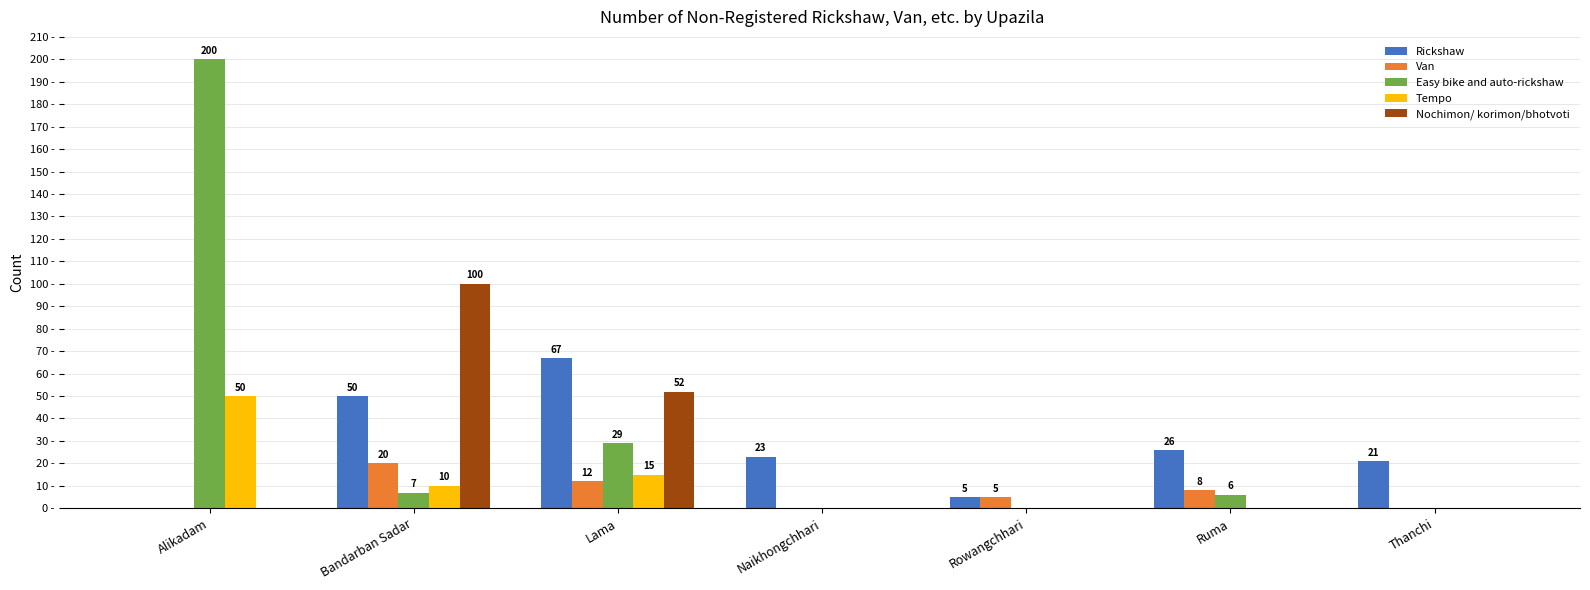

At which label does Van first exceed 5?

Bandarban Sadar